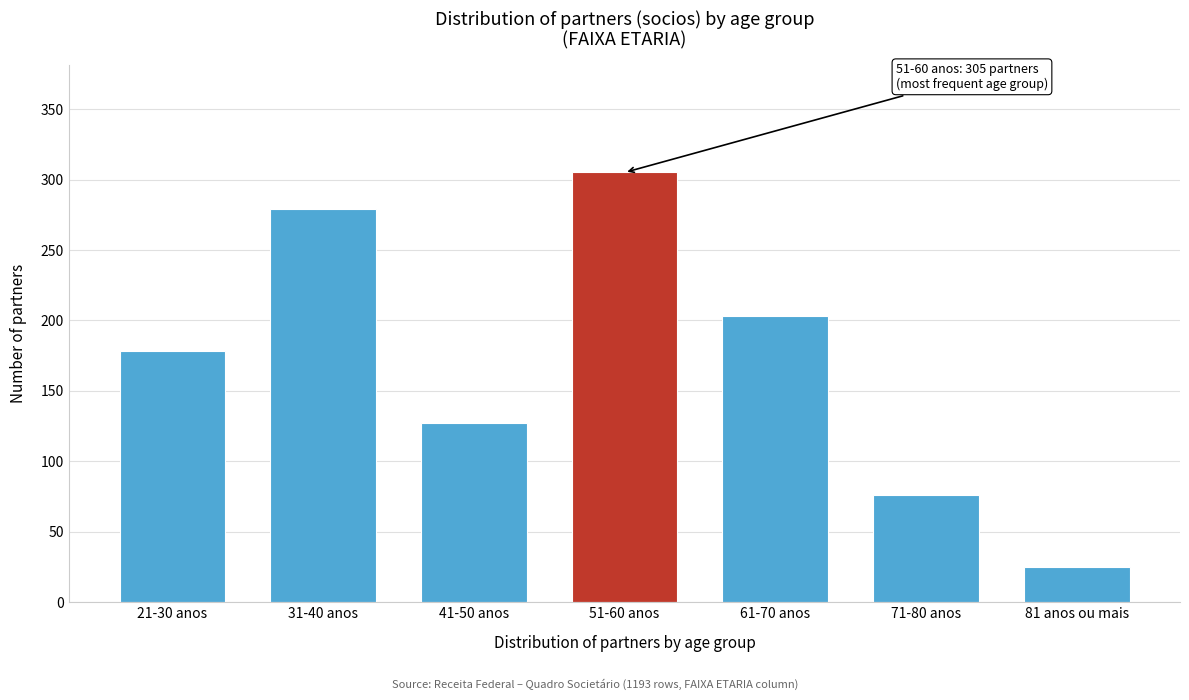

Reading left to right, list all the values displayed in this chart.

21-30 anos=178	31-40 anos=279	41-50 anos=127	51-60 anos=305	61-70 anos=203	71-80 anos=76	81 anos ou mais=25